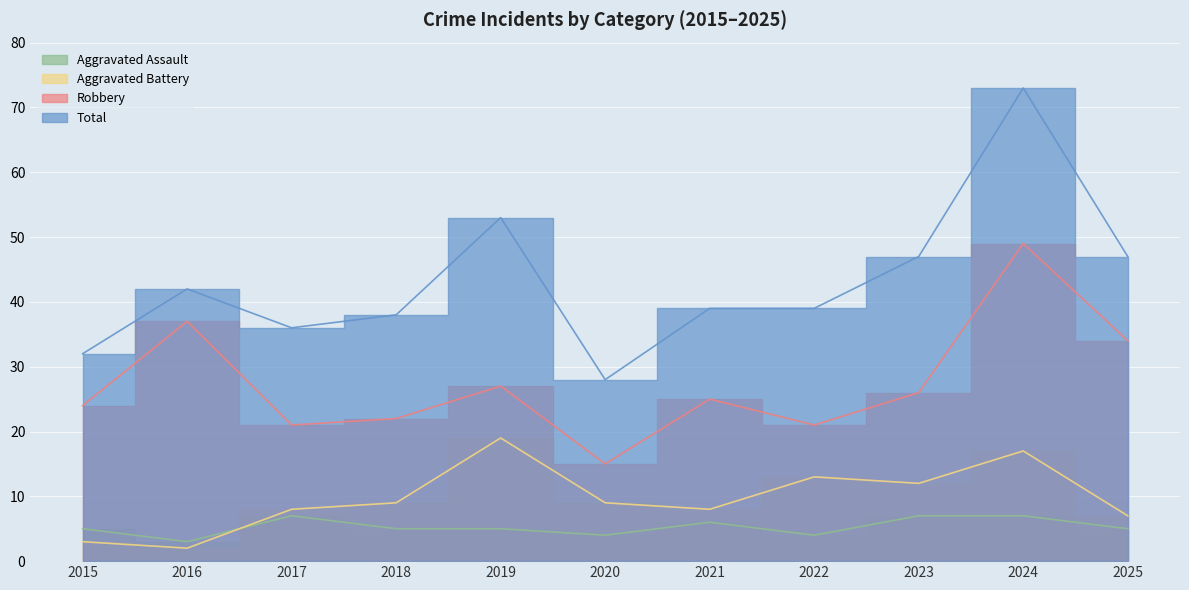

How many lines are shown in the chart?

4